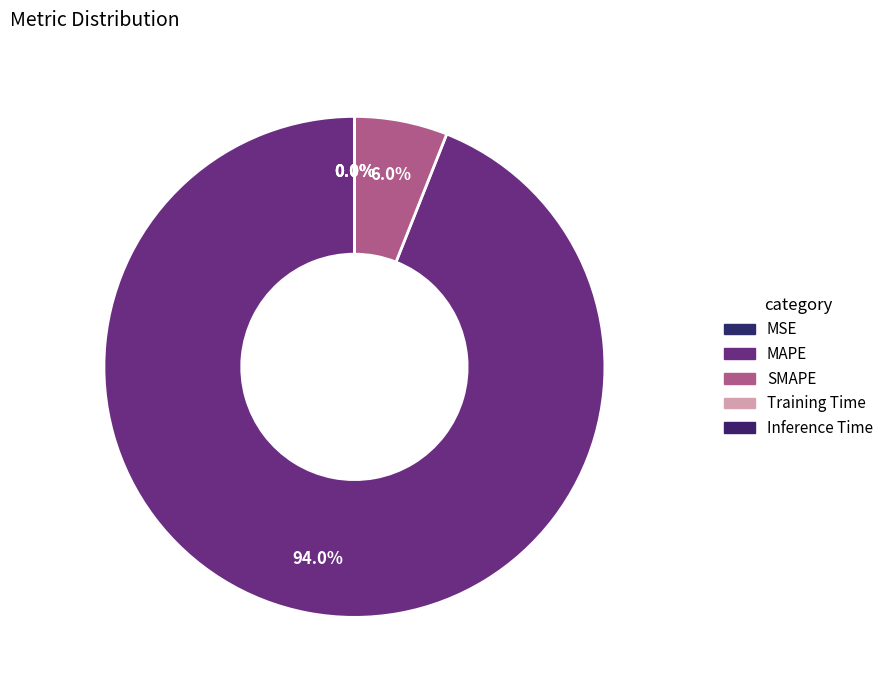

Which slice represents more than half of the pie?

MAPE